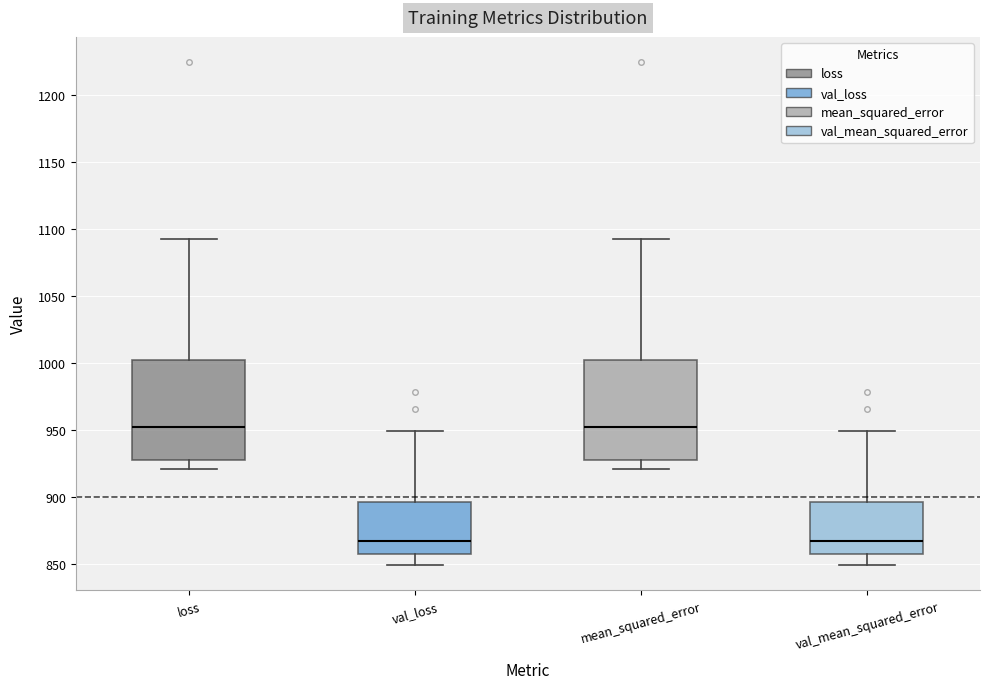

Reading left to right, read every box against the y-axis: the position of its median line, the range the box covers, and the ends of its whiskers. The values are not printed on the chart, so give them approximately, as read against the axis.

loss: median 950, box 925 to 1000, whiskers 920 to 1095
val_loss: median 865, box 855 to 895, whiskers 850 to 950
mean_squared_error: median 950, box 925 to 1000, whiskers 920 to 1095
val_mean_squared_error: median 865, box 855 to 895, whiskers 850 to 950